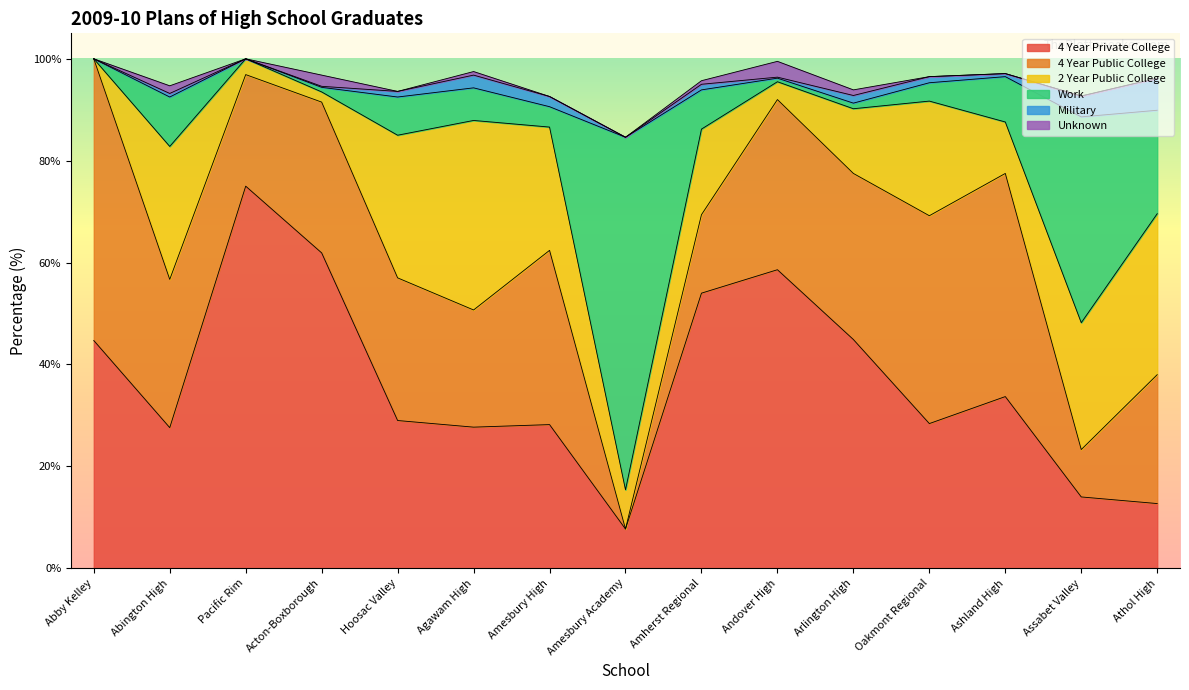

Which series changed the most between Abby Kelley and Acton-Boxborough?

4 Year Public College